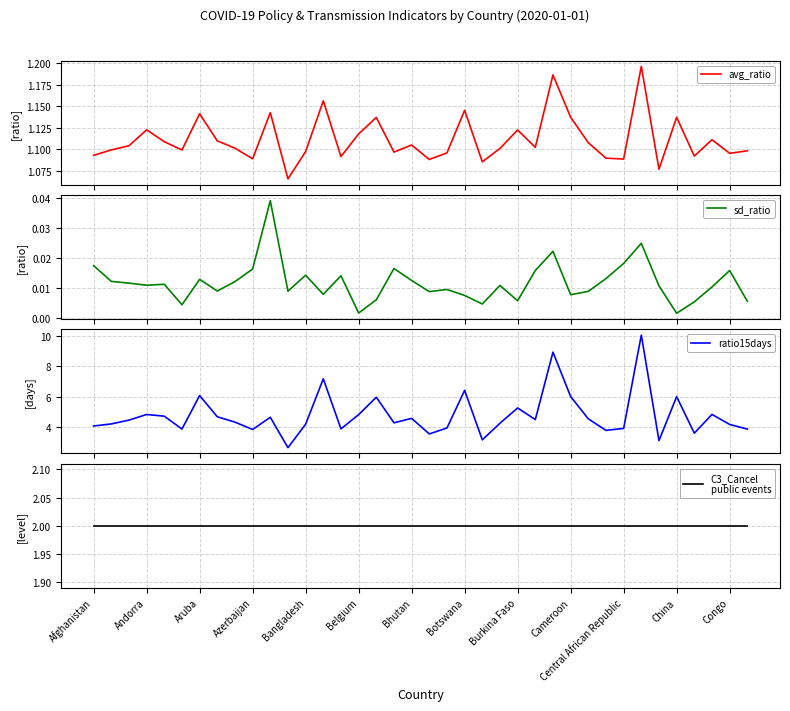

True or false: avg_ratio has more than 0 points higher than both neighbors.

True